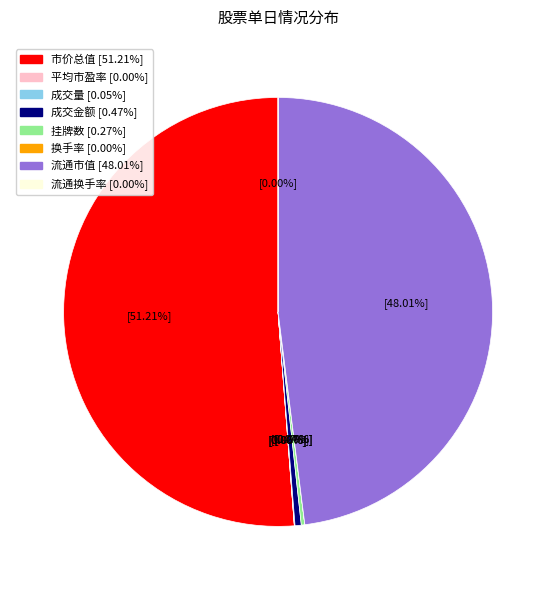

What percentage is NOT represented by 成交金额?

99.5%